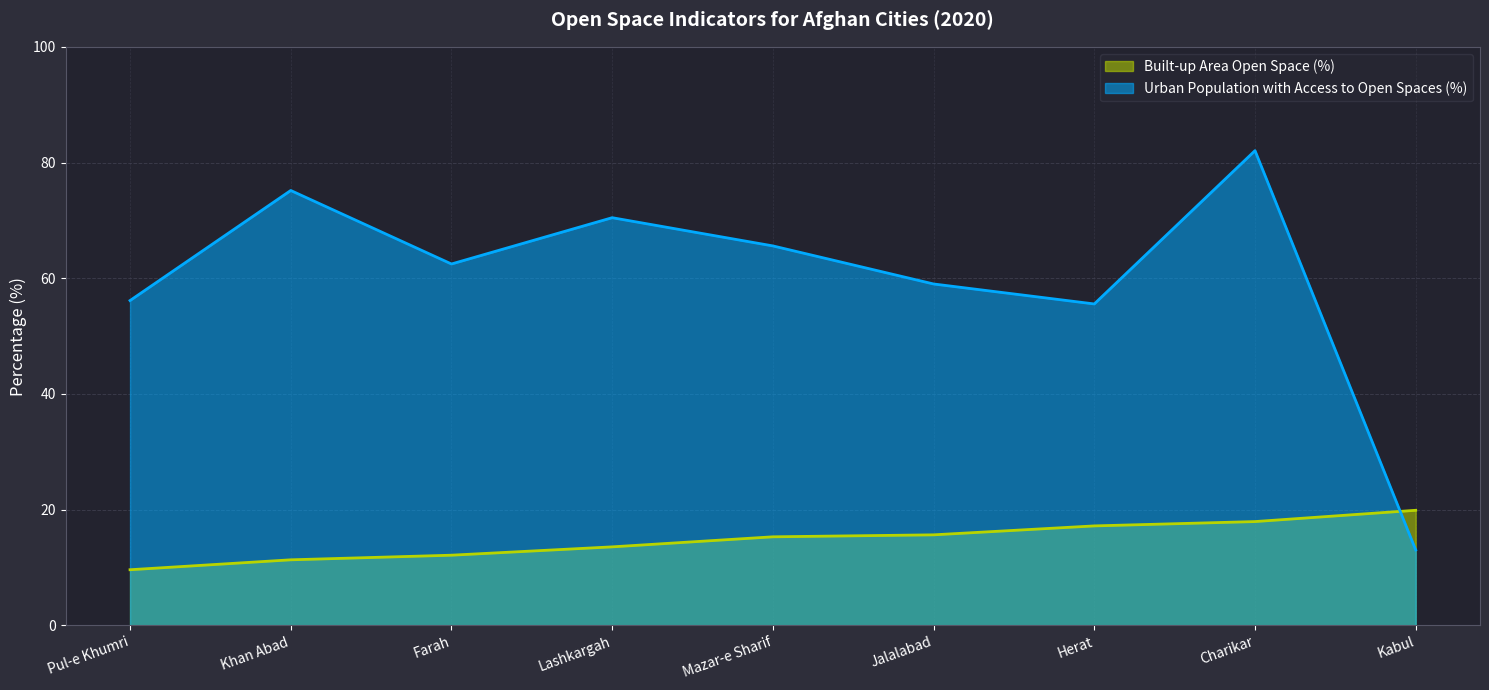

Reading left to right, transcribe all the data shown in this chart.

Built-up Area Open Space (%): Pul-e Khumri=9.6	Khan Abad=11.3	Farah=12.1	Lashkargah=13.6	Mazar-e Sharif=15.3	Jalalabad=15.7	Herat=17.2	Charikar=17.9	Kabul=19.9
Urban Population with Access to Open Spaces (%): Pul-e Khumri=56.1	Khan Abad=75.2	Farah=62.5	Lashkargah=70.5	Mazar-e Sharif=65.6	Jalalabad=59.0	Herat=55.6	Charikar=82.1	Kabul=13.0